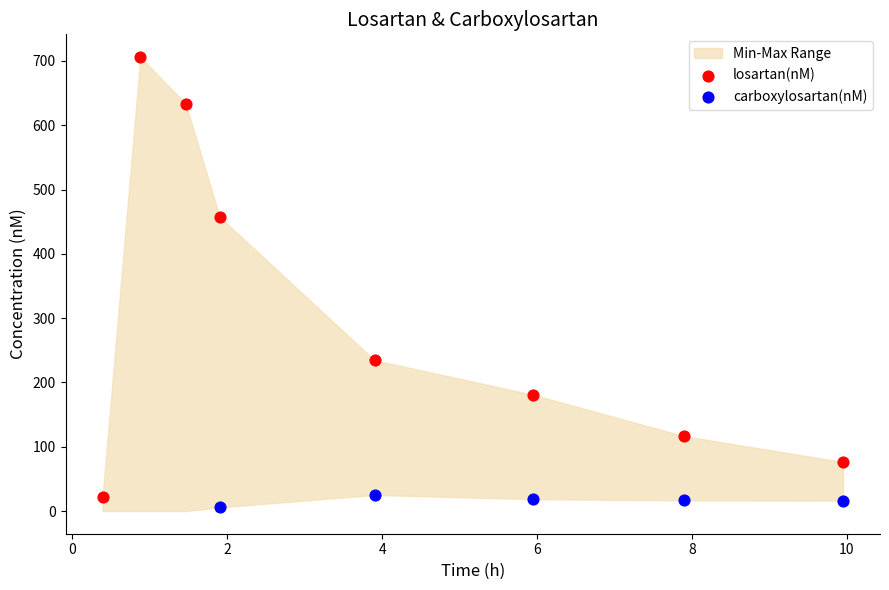

Which series contains the highest Y value?

losartan(nM)